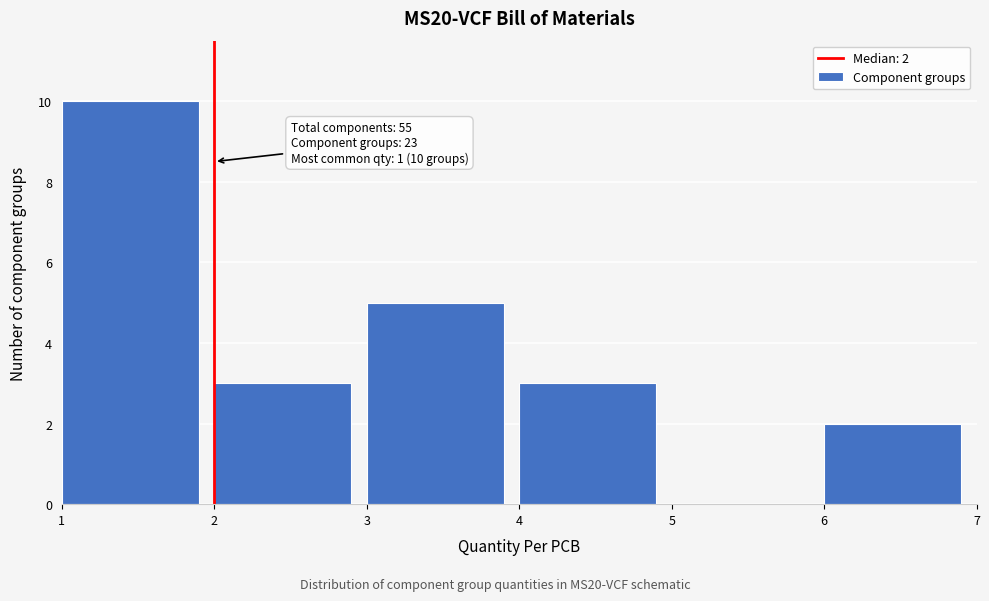

Which range on the x-axis has the tallest bar?

1 to 2